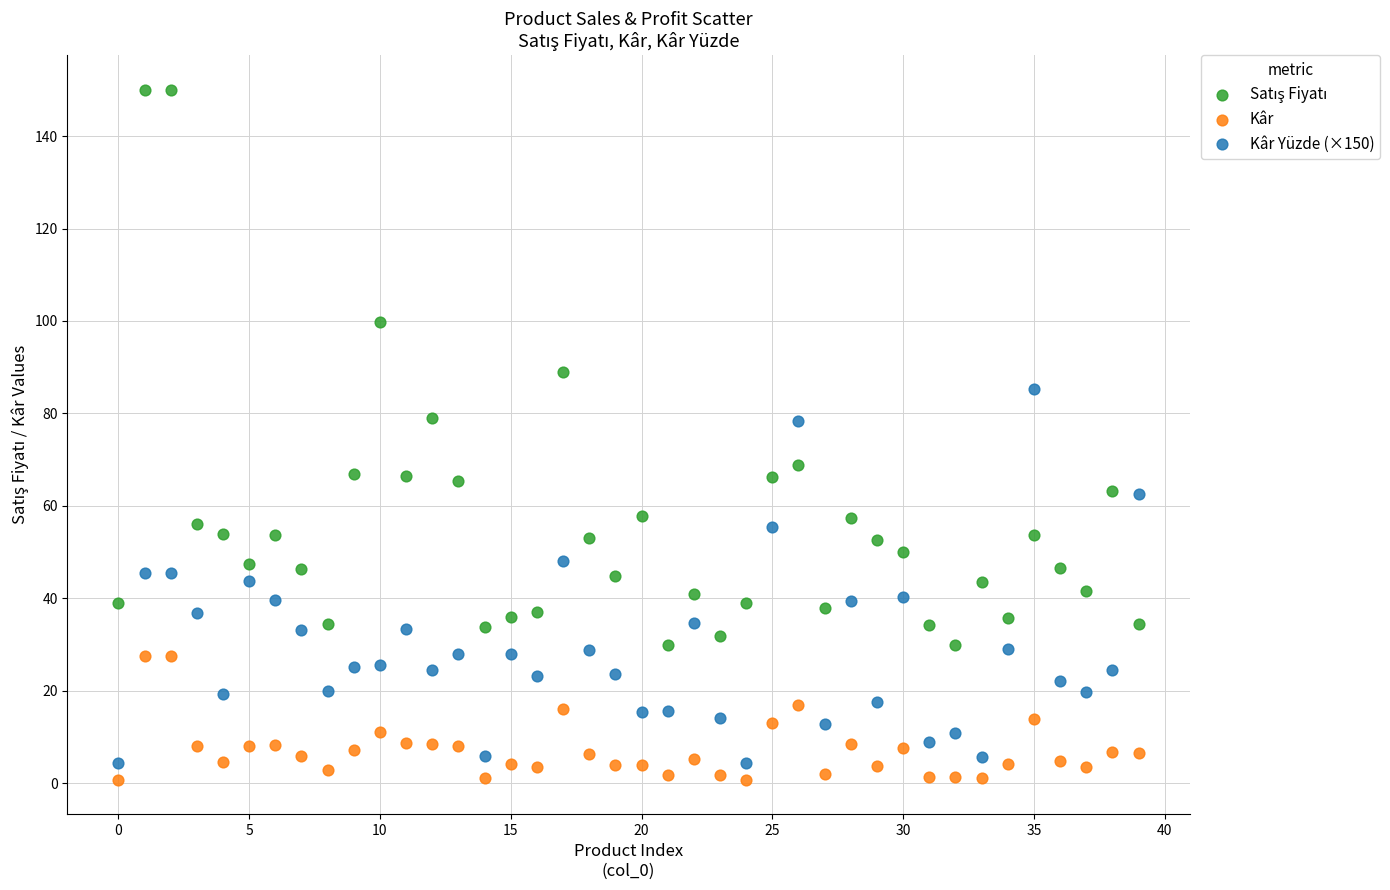

Which series reaches the minimum Y coordinate?

Kâr